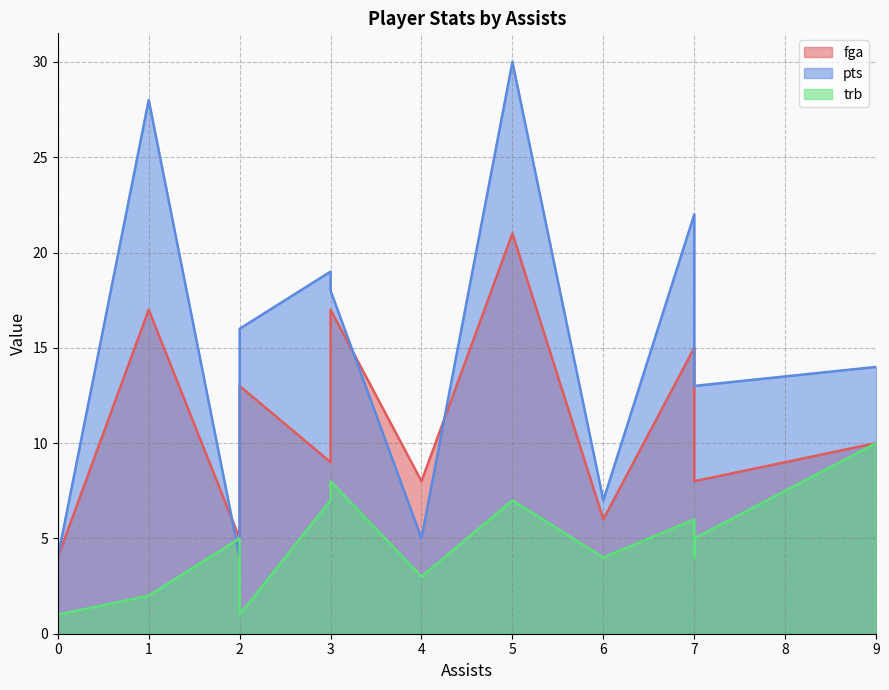

Which series has the largest total across all categories?

pts